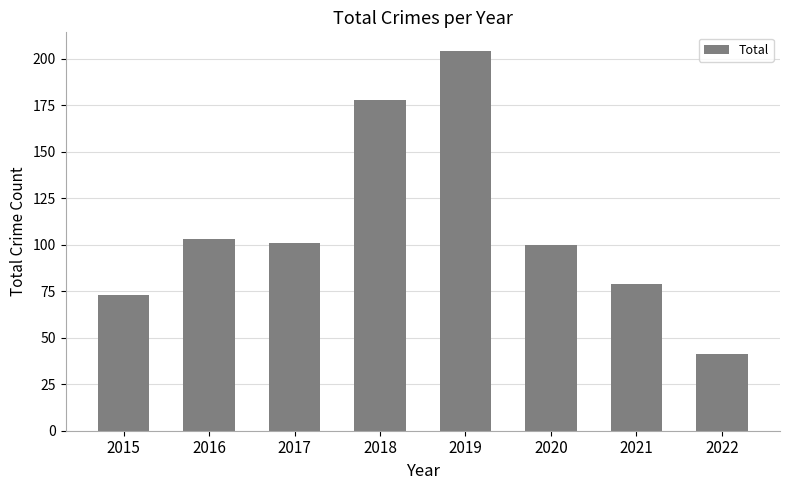

What is the difference between the maximum and minimum values?

163